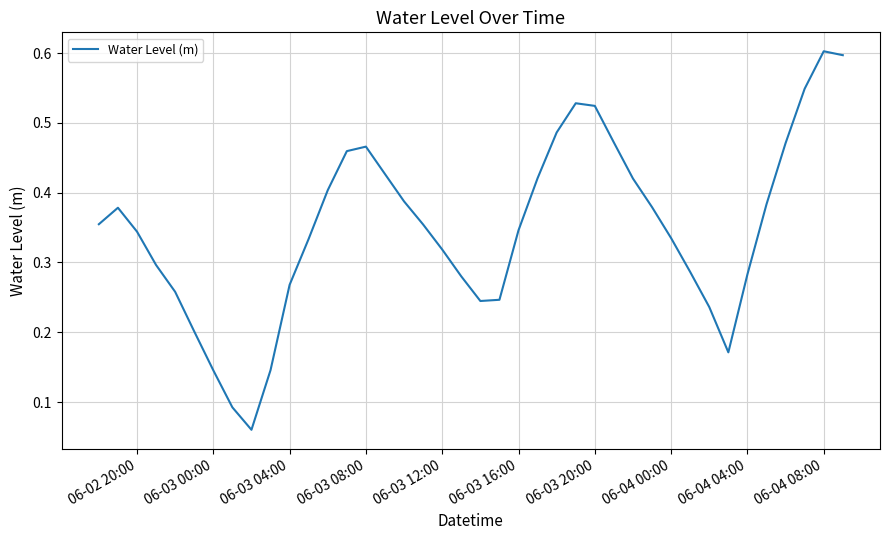

What is the maximum value shown in the chart?

0.6